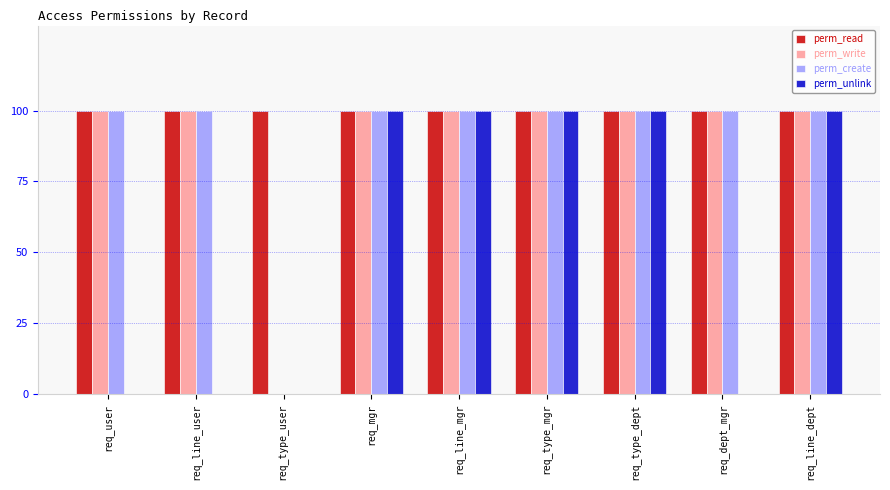

What is the total value across all series at req_type_mgr?

4